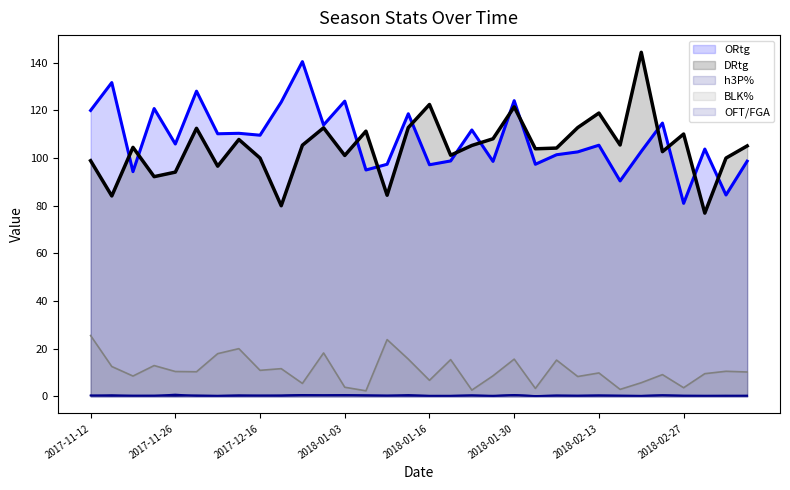

What position from the right is 2018-01-20?

15